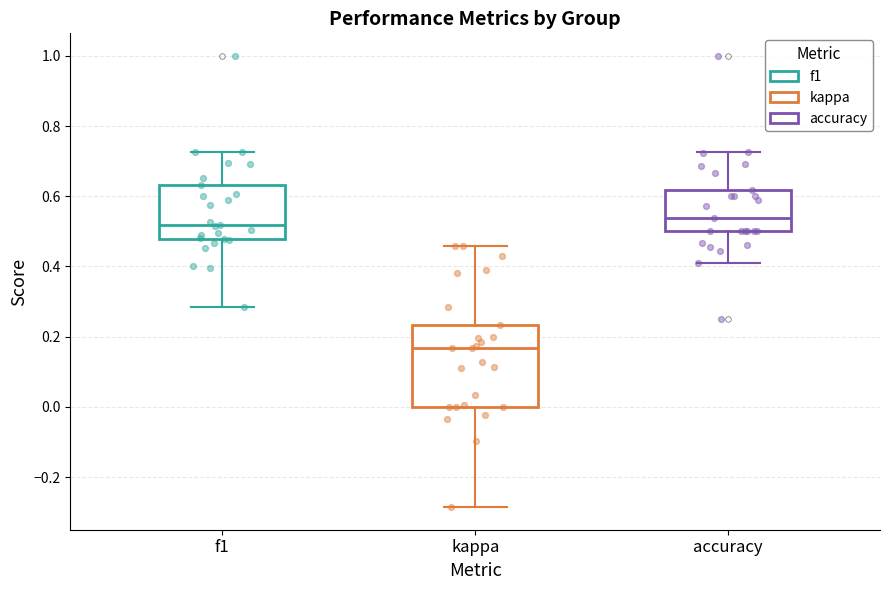

Reading left to right, transcribe this box plot: for each box, give where its median line is, the range the box spans, and where its two whiskers end, as read against the y-axis. The values are not printed on the chart, so give them approximately, as read against the axis.

f1: median 0.52, box 0.48 to 0.64, whiskers 0.28 to 0.72
kappa: median 0.16, box 0.00 to 0.24, whiskers -0.28 to 0.46
accuracy: median 0.54, box 0.50 to 0.62, whiskers 0.42 to 0.72